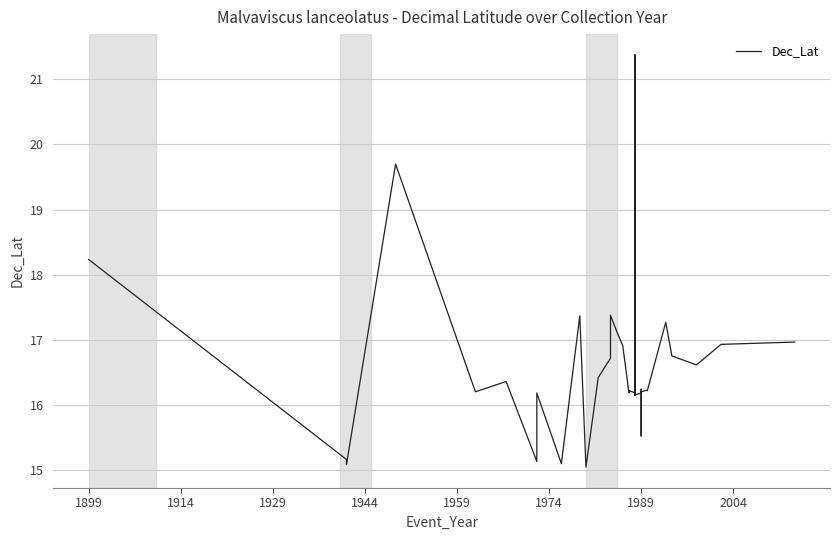

What is the average value?

16.5